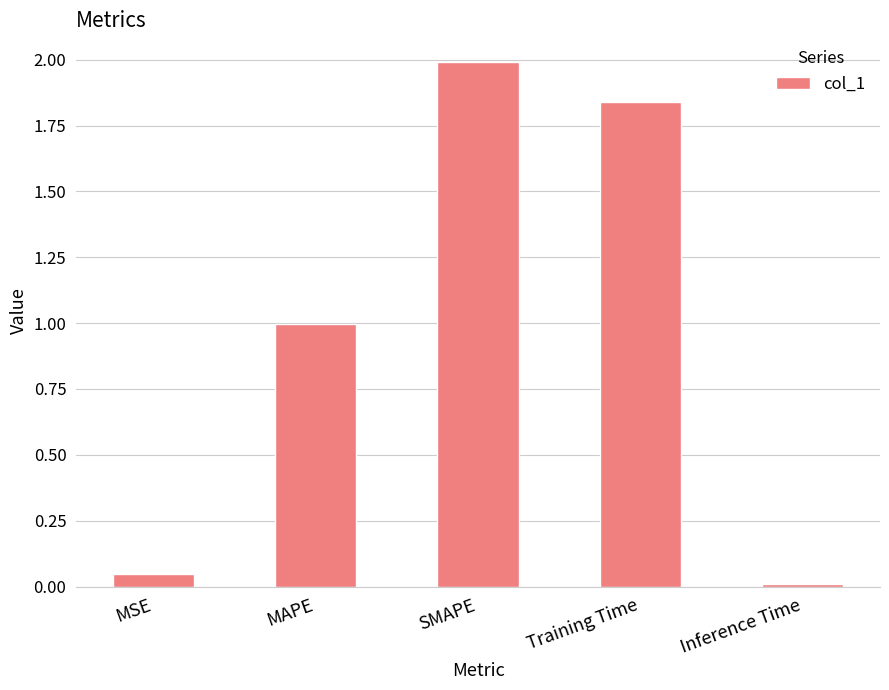

How many bars are there in total?

5